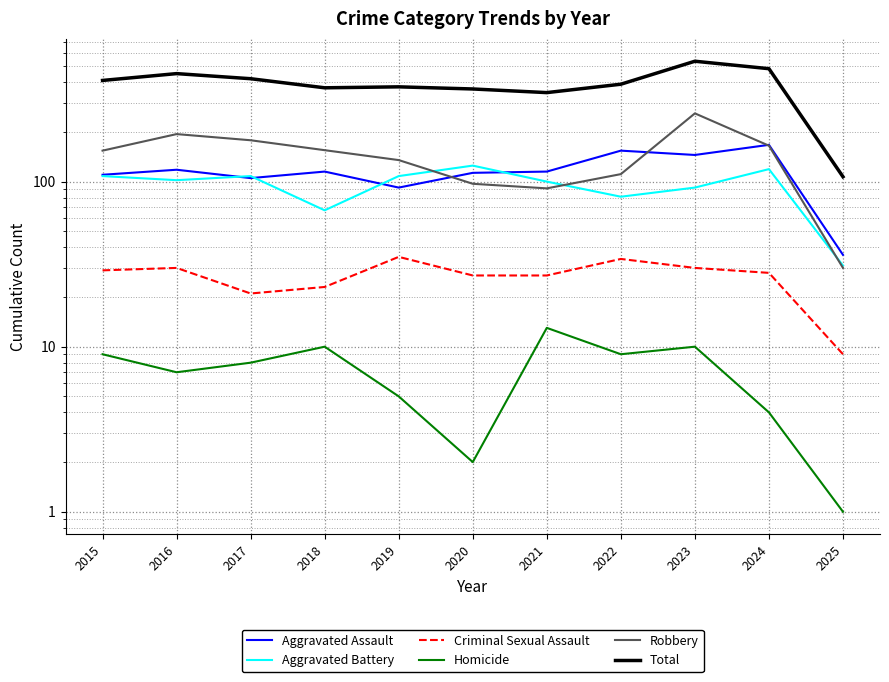

Does the chart have visible grid lines?

Yes